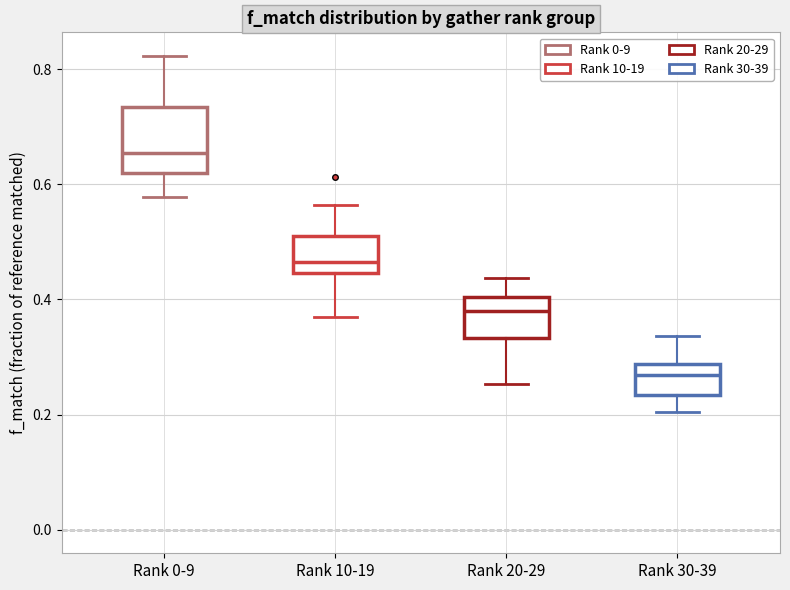

Reading left to right, read every box against the y-axis: the position of its median line, the range the box covers, and the ends of its whiskers. The values are not printed on the chart, so give them approximately, as read against the axis.

Rank 0-9: median 0.66, box 0.62 to 0.74, whiskers 0.58 to 0.82
Rank 10-19: median 0.46, box 0.44 to 0.50, whiskers 0.36 to 0.56
Rank 20-29: median 0.38, box 0.34 to 0.40, whiskers 0.26 to 0.44
Rank 30-39: median 0.26, box 0.24 to 0.28, whiskers 0.20 to 0.34